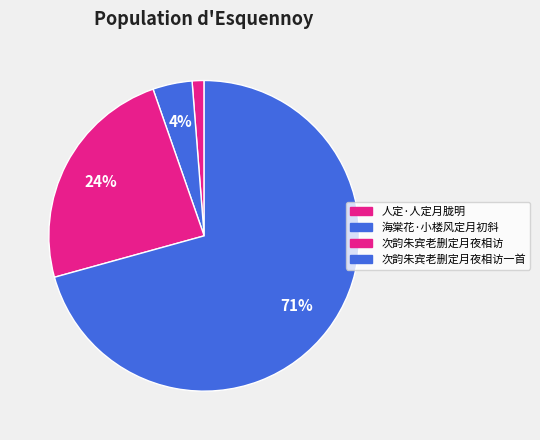

Approximately how many times larger is the value at 次韵朱宾老删定月夜相访一首 compared to 海棠花·小楼风定月初斜?

17.3